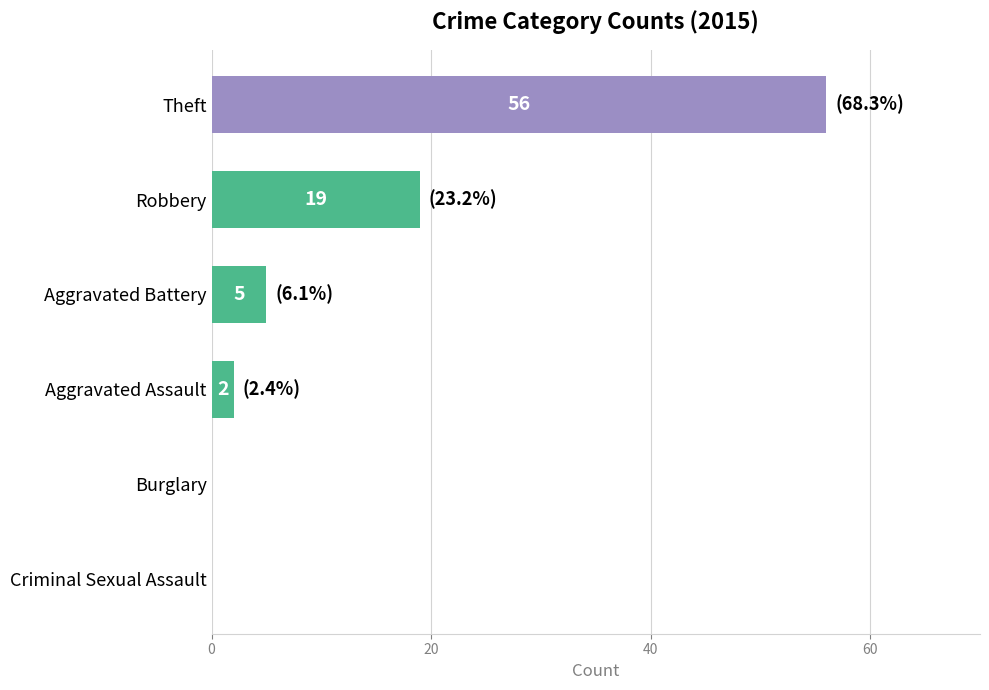

True or false: the data shows 2 at Aggravated Assault.

True